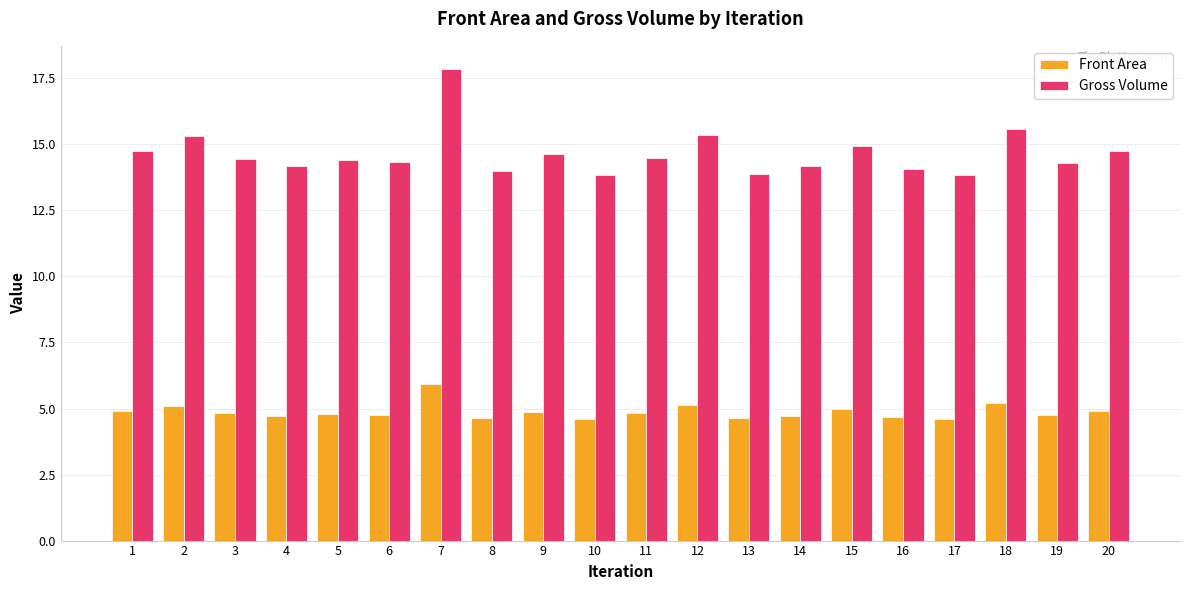

Rank the series at 18 from lowest to highest value.

Front Area, Gross Volume